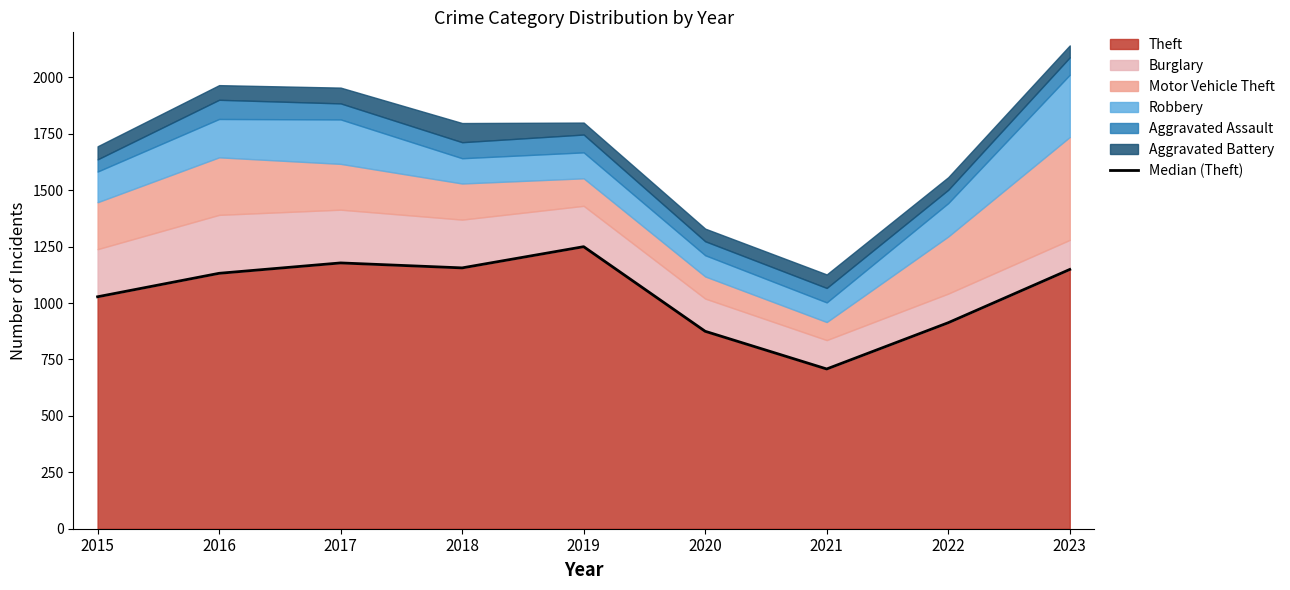

Reading left to right, what are all the values shown in this chart?

1028	1132	1178	1156	1250	875	708	913	1149